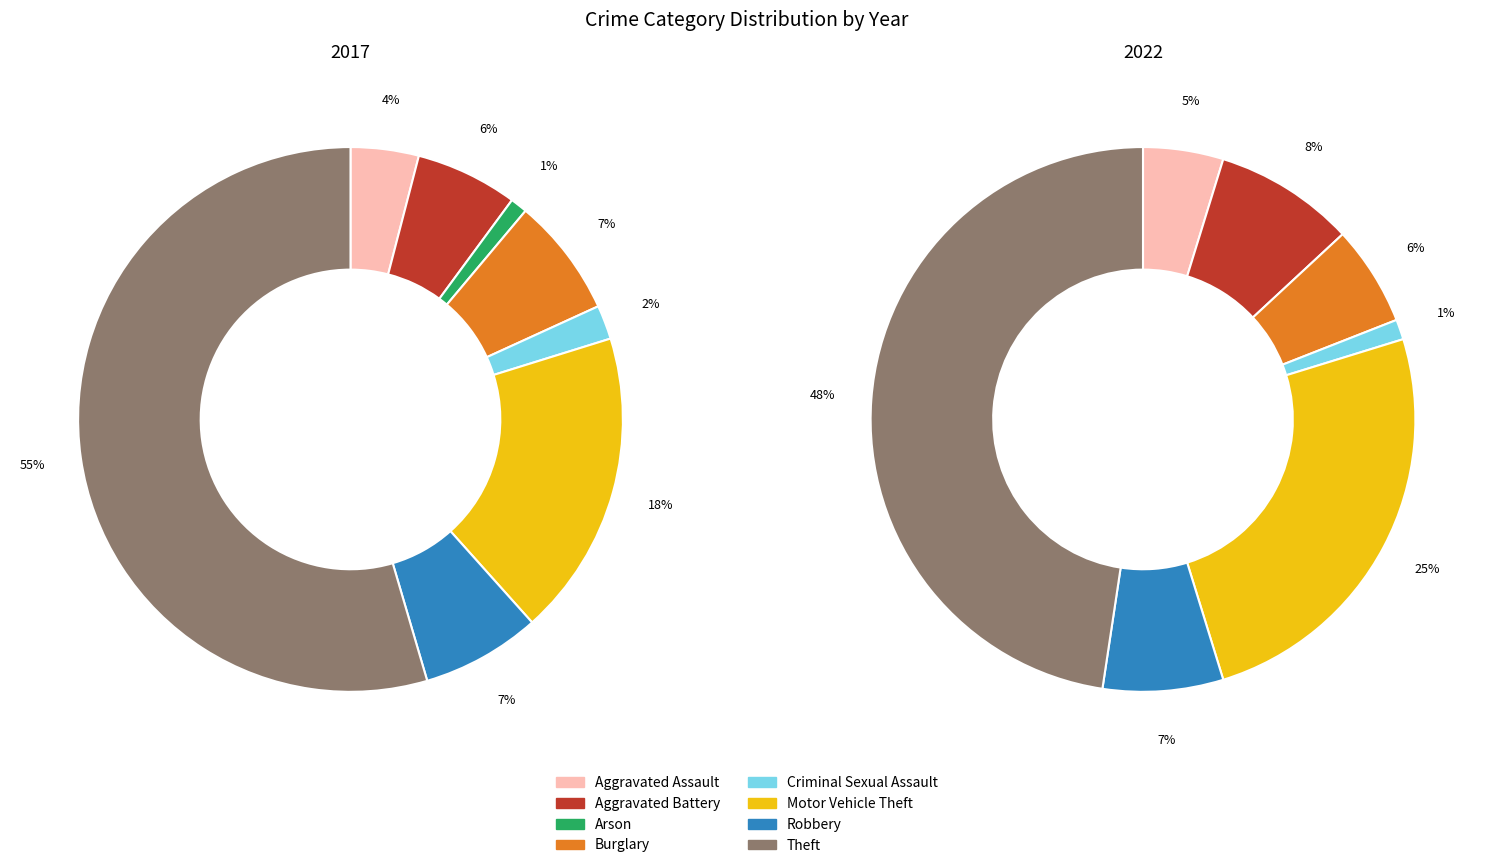

What percentage is NOT represented by 2?

99.0%